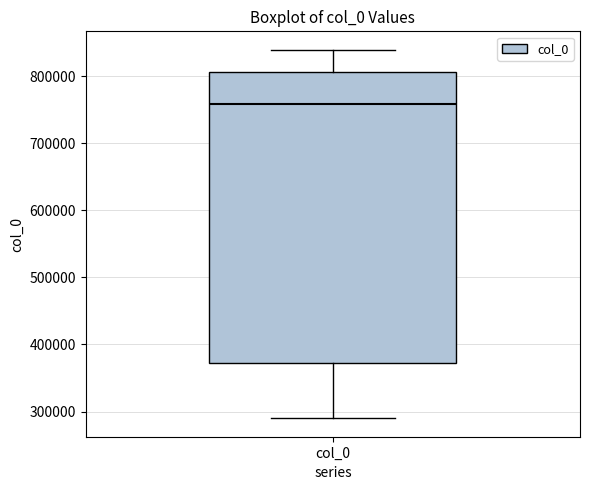

Where does the median line of the box for col_0 sit on the y-axis? The values are not printed on the chart, so give them approximately, as read against the axis.

760000